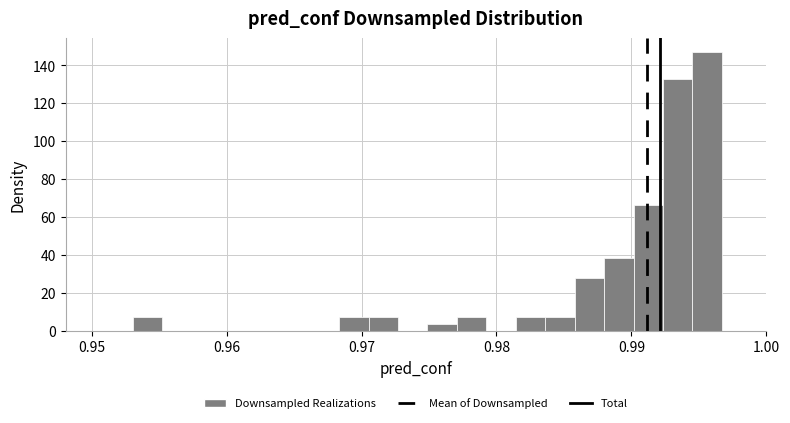

Around what value on the x-axis is the tallest bar? Give the approximate position of its centre, as read against the axis.

0.996